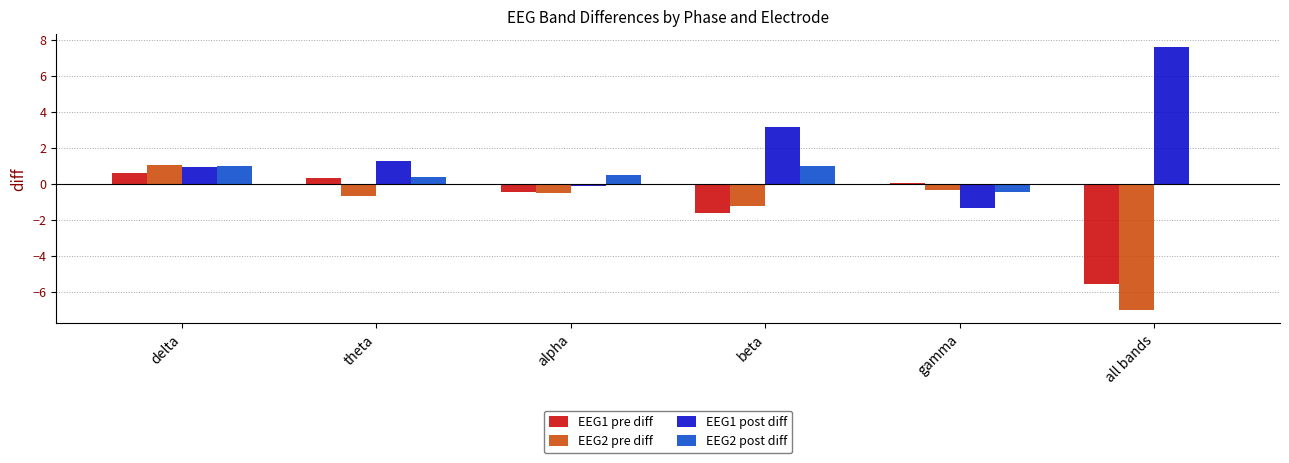

Which series has the widest spread of values?

EEG1 post diff